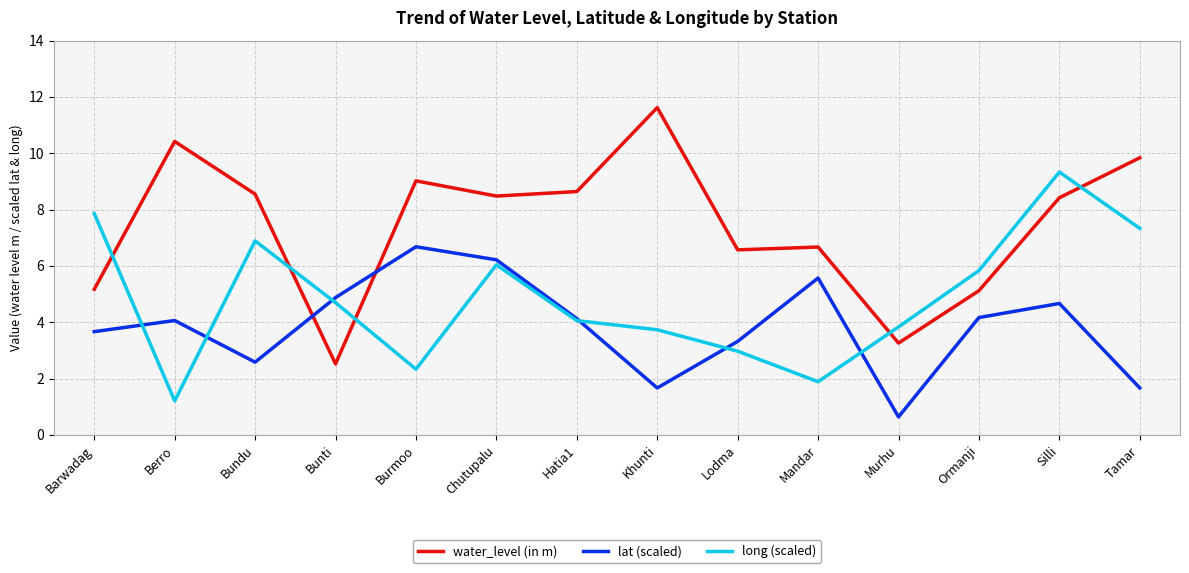

At which category does water_level (in m) reach its first local peak?

Berro